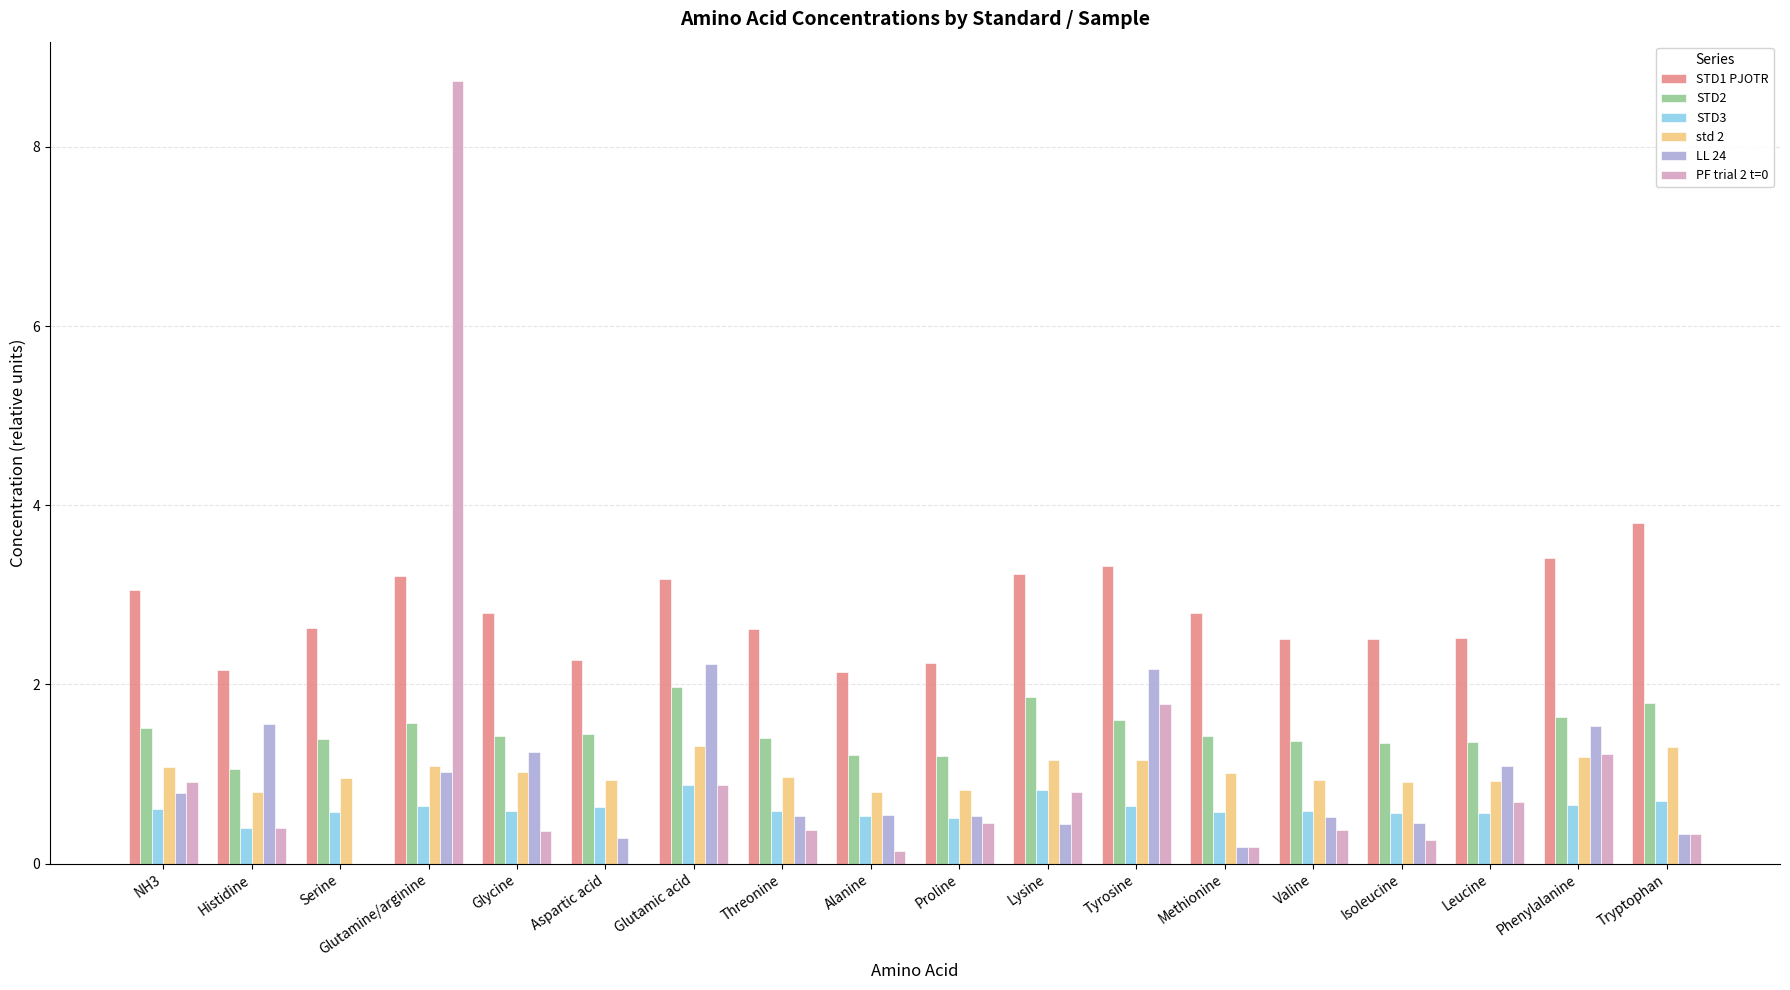

Is the value of STD3 at Leucine greater than the value of LL 24 at Tryptophan?

Yes